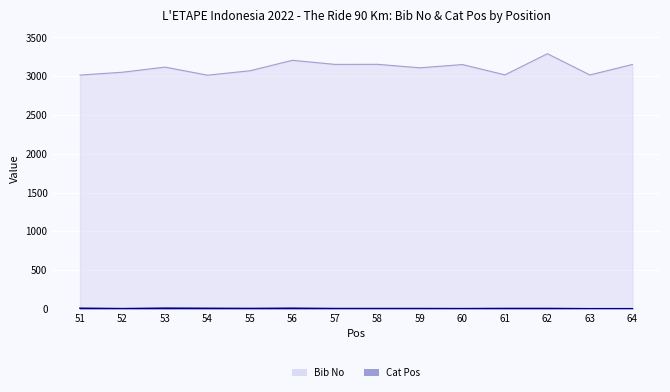

Does the chart display data point markers on the line(s)?

No